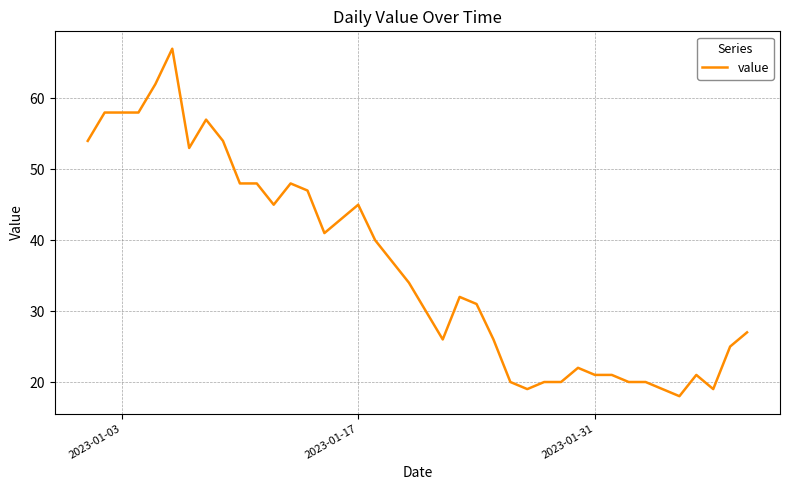

How many lines are shown in the chart?

1